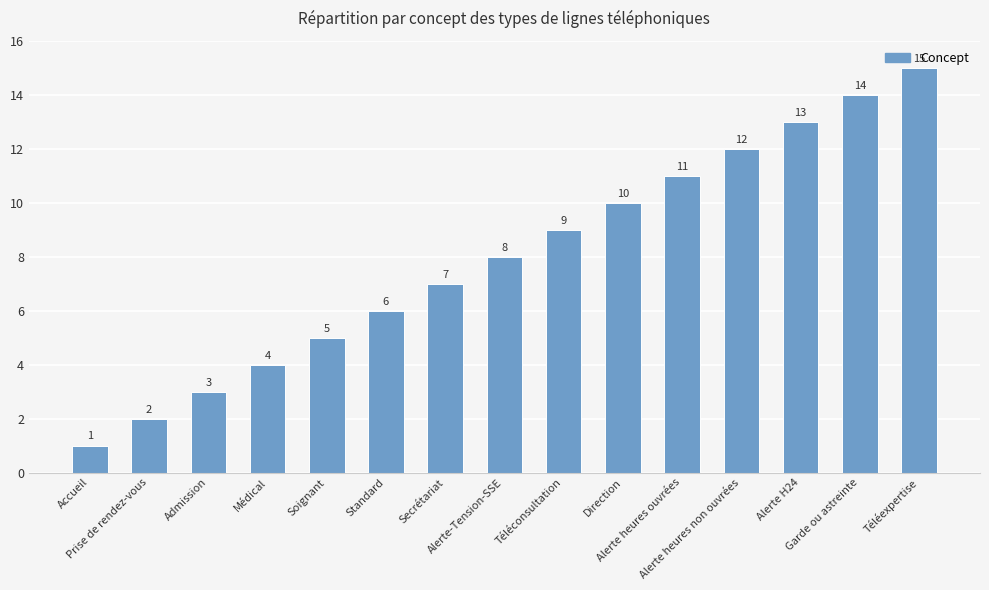

Reading right to left, what are all the values shown in this chart?

15	14	13	12	11	10	9	8	7	6	5	4	3	2	1